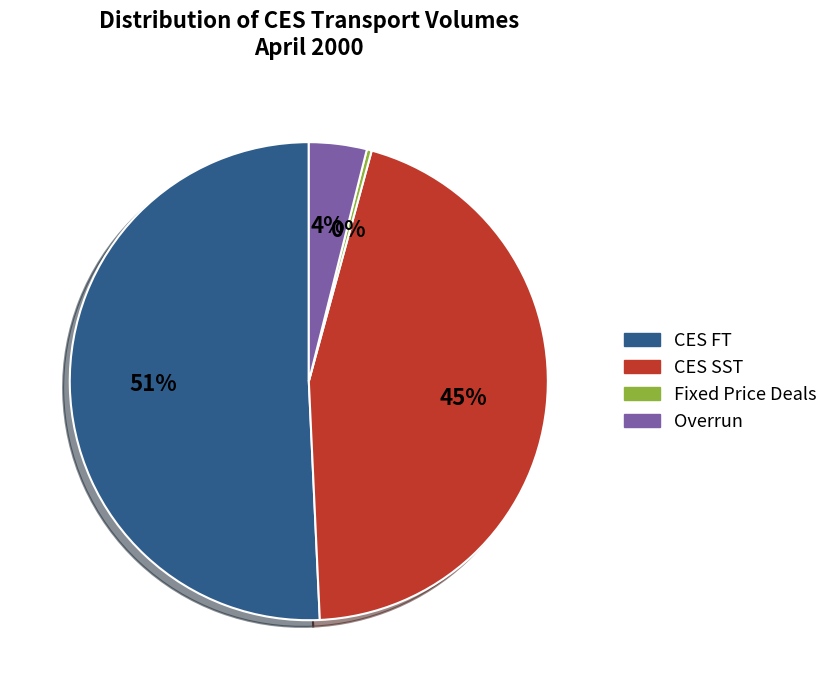

Is the sum of CES SST and Overrun greater than half?

No